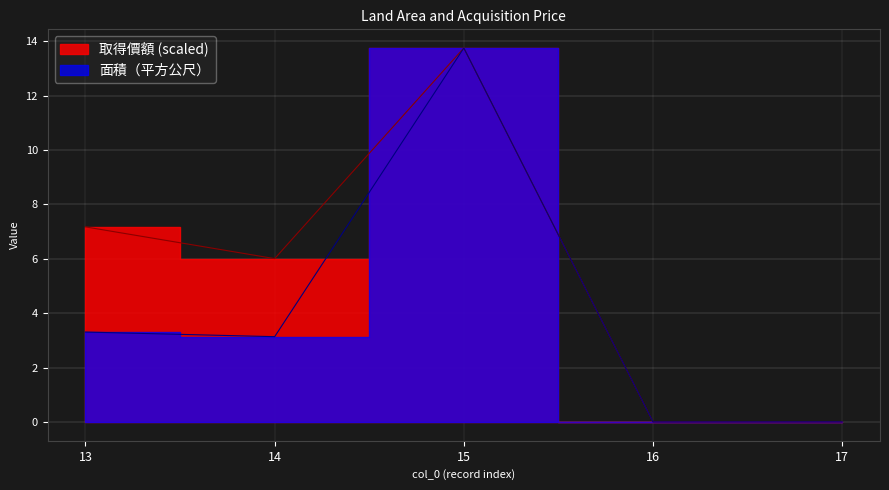

Which series has the largest range (max minus min)?

取得價額